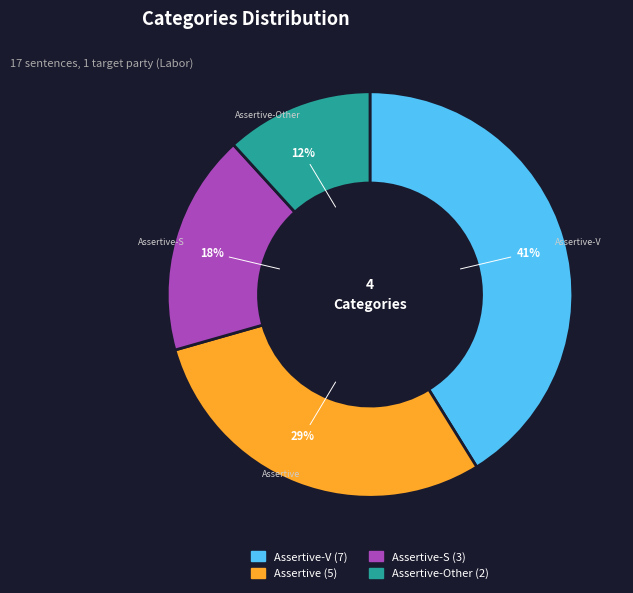

Does any single category account for the majority?

No